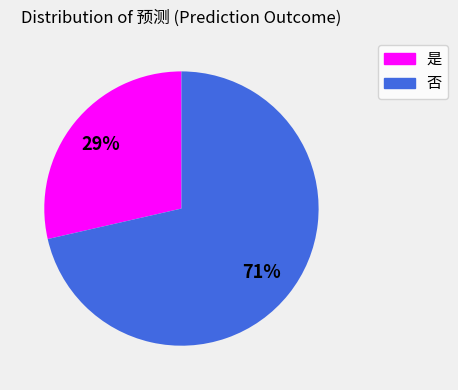

Which category has the smallest portion of the pie?

是